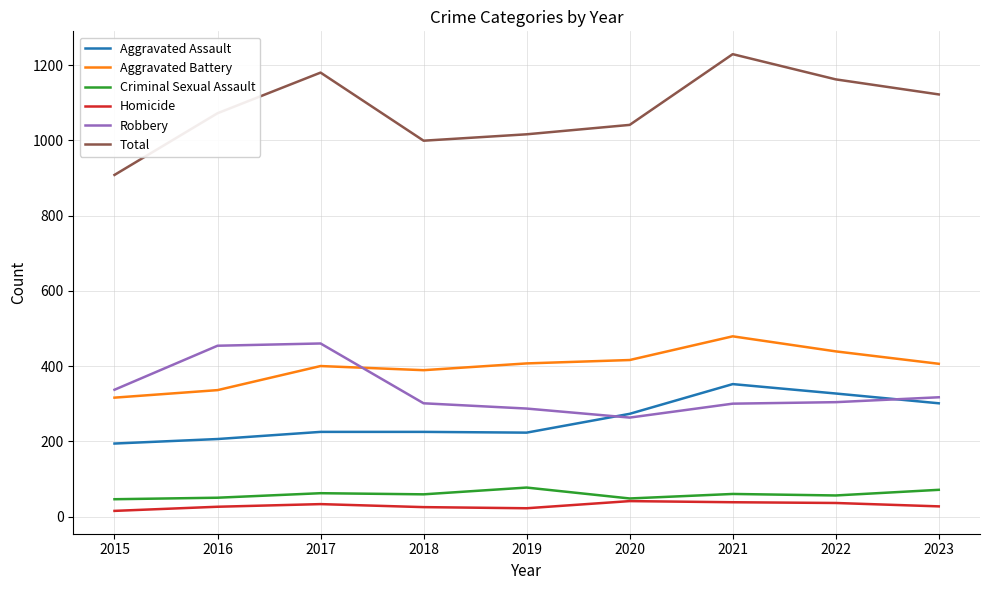

True or false: Robbery and Homicide cross at least once.

False